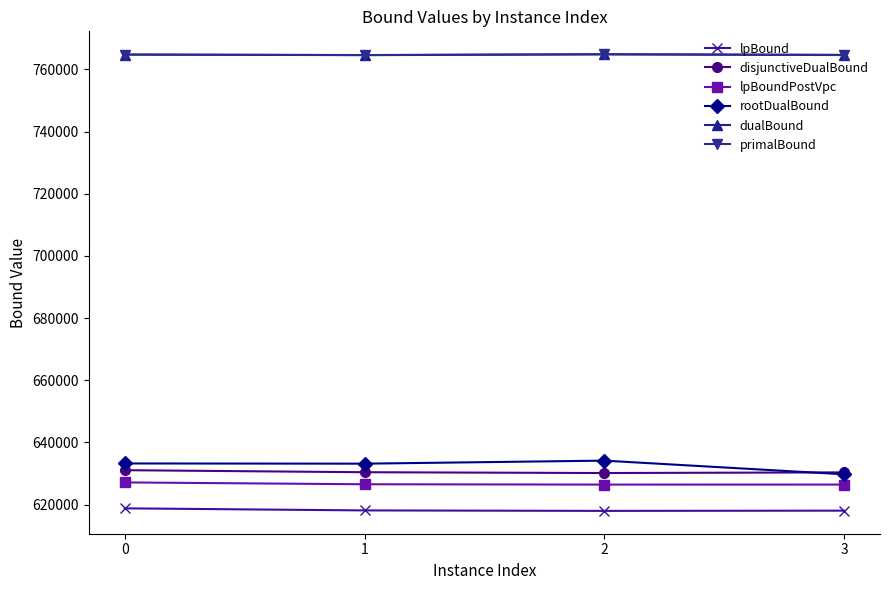

True or false: primalBound and rootDualBound intersect in this chart.

False